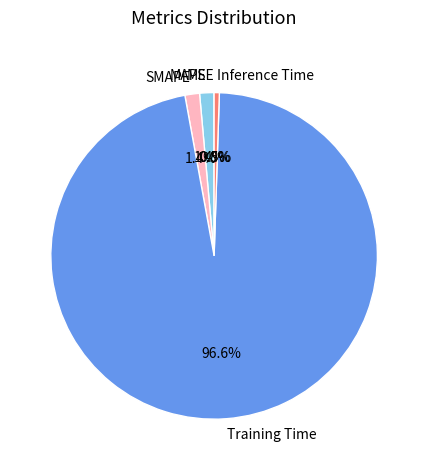

Does MAPE account for over 50% of the chart?

No